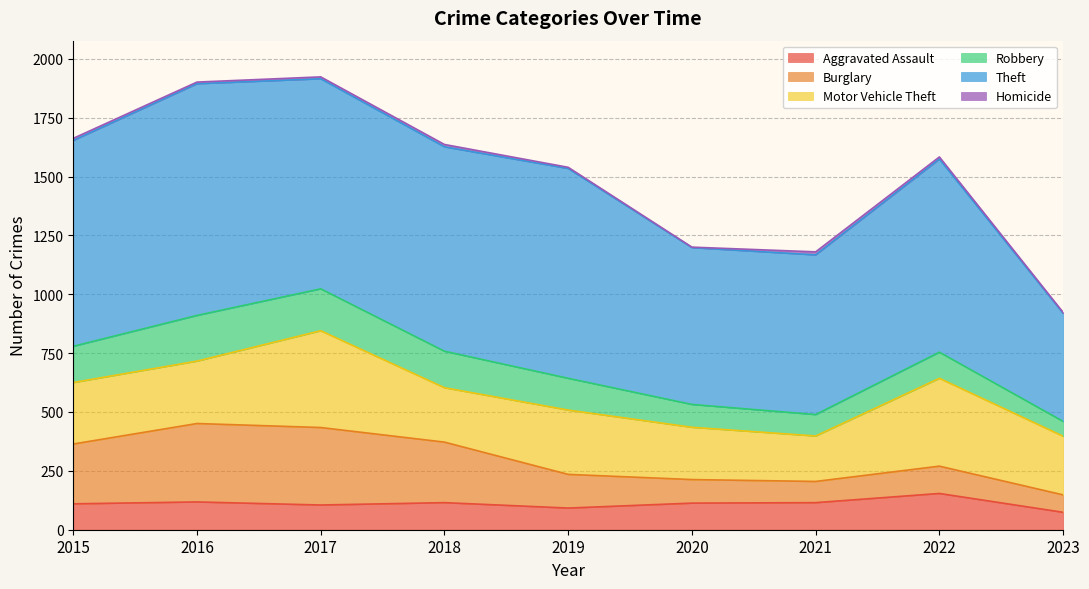

Reading left to right, transcribe all the data shown in this chart.

Aggravated Assault: 110	118	105	115	92	113	115	154	74
Burglary: 254	333	329	257	143	100	90	116	74
Motor Vehicle Theft: 261	265	411	231	273	222	193	373	249
Robbery: 154	194	178	155	135	97	91	111	63
Theft: 874	984	892	868	891	666	678	820	459
Homicide: 9	7	8	10	5	2	13	9	4